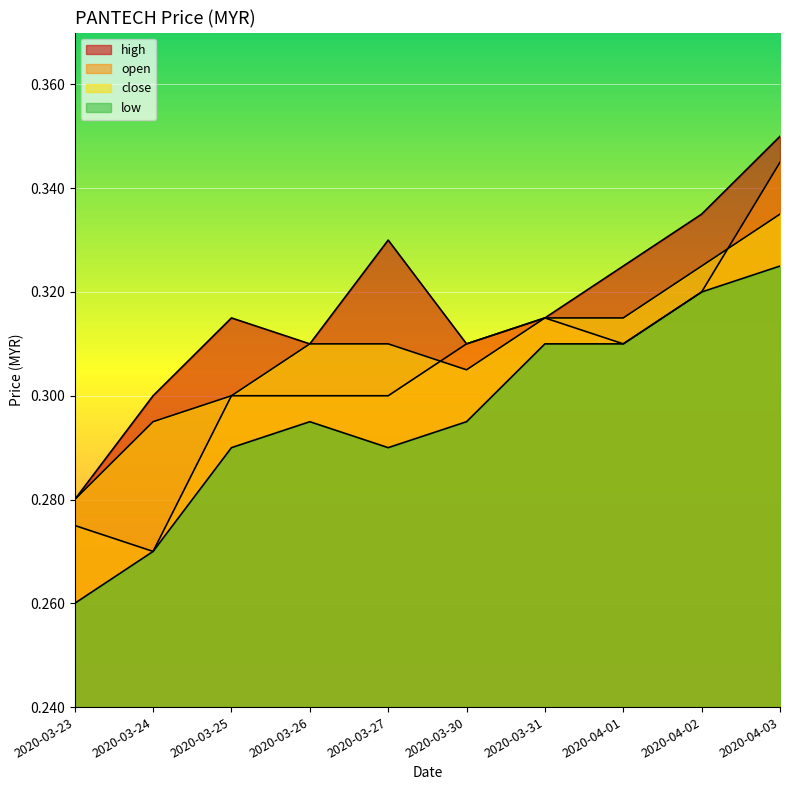

At which category does the chart reach its peak across all series?

2020-04-03